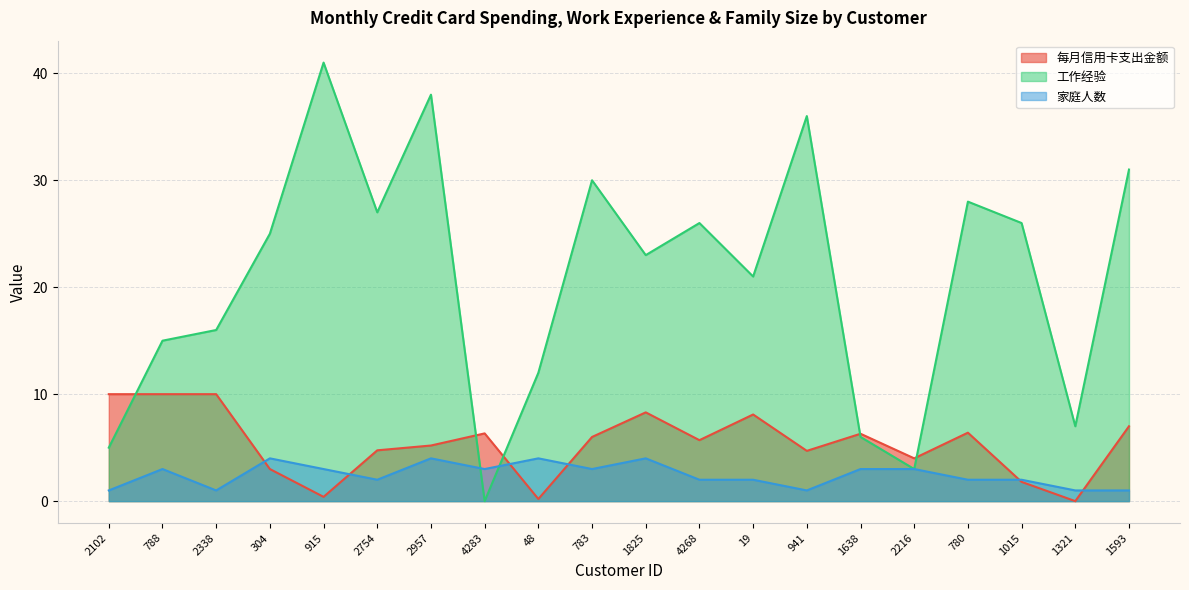

Reading right to left, transcribe all the data shown in this chart.

每月信用卡支出金额: 7.0	0.0	1.8	6.4	4.0	6.3	4.7	8.1	5.7	8.3	6.0	0.2	6.3	5.2	4.8	0.4	3.0	10.0	10.0	10.0
工作经验: 31.0	7.0	26.0	28.0	3.0	6.0	36.0	21.0	26.0	23.0	30.0	12.0	0.0	38.0	27.0	41.0	25.0	16.0	15.0	5.0
家庭人数: 1.0	1.0	2.0	2.0	3.0	3.0	1.0	2.0	2.0	4.0	3.0	4.0	3.0	4.0	2.0	3.0	4.0	1.0	3.0	1.0